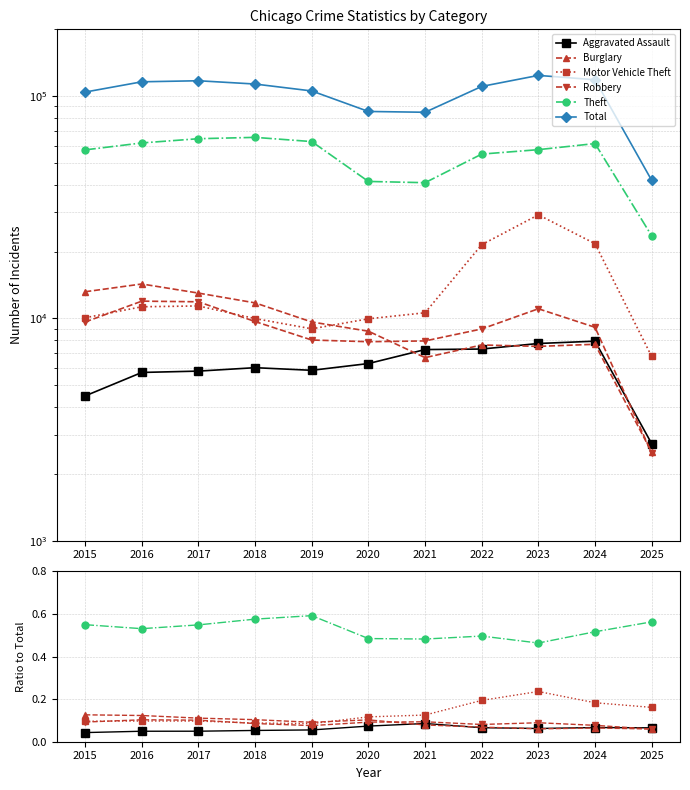

Which series changed the most between 2023 and 2024?

Total